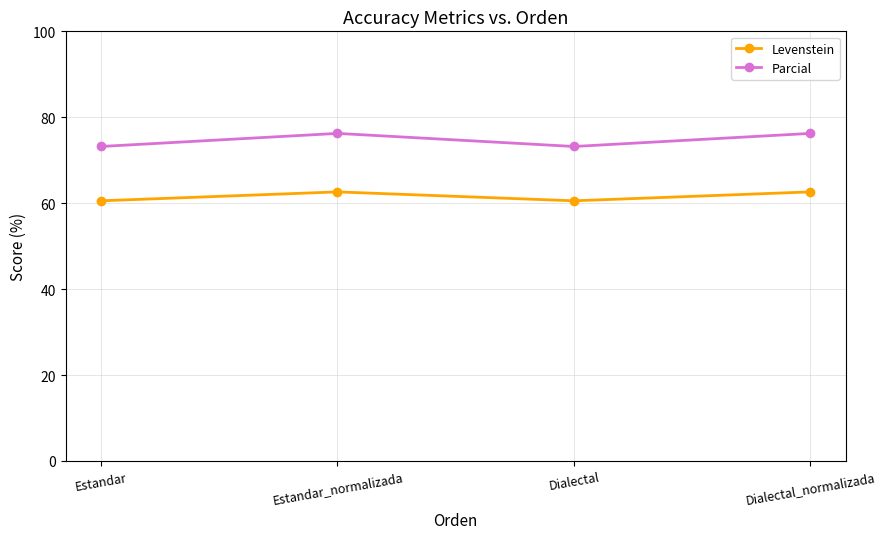

What is the highest value of the Parcial series?

76.2